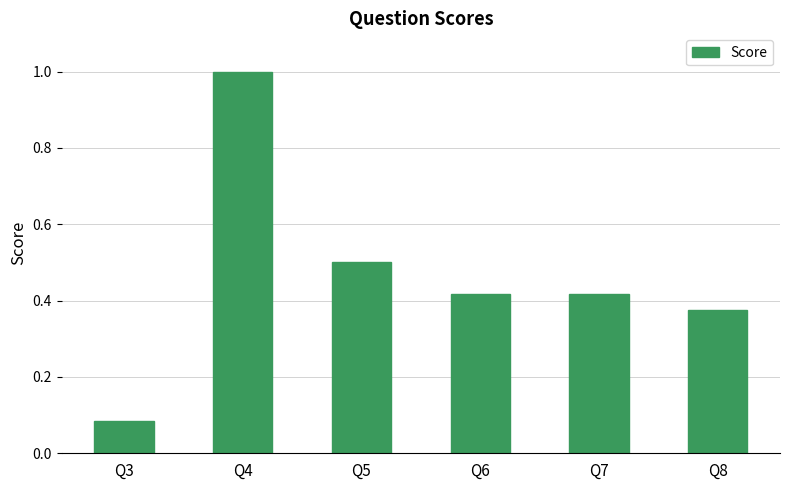

Read the value at Q5.

0.5